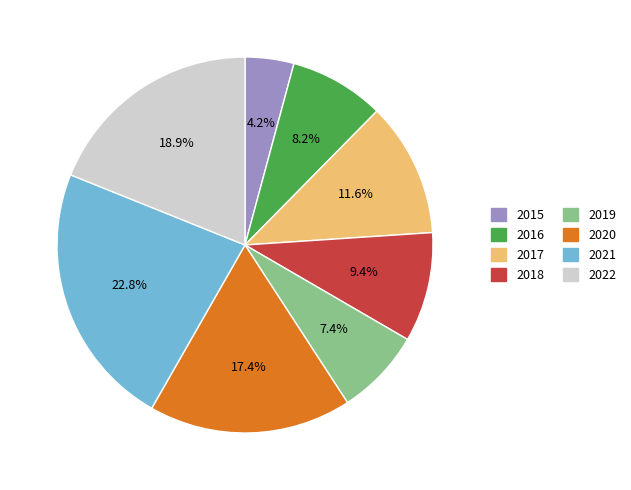

What percentage is the 2020 slice, to the nearest percent?

17%